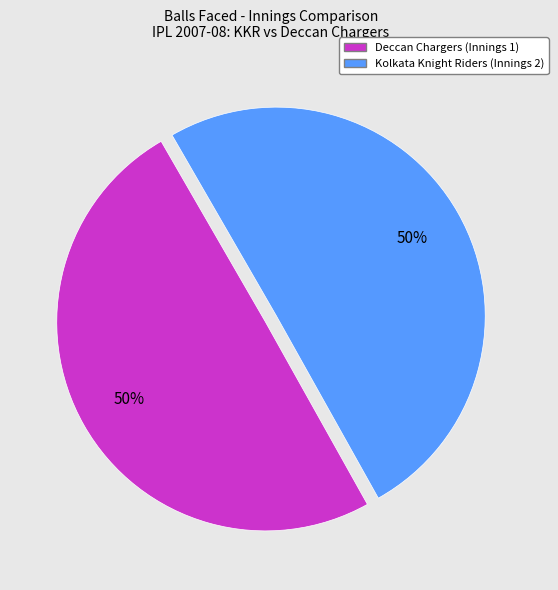

To the nearest percent, what is the average slice percentage?

50%